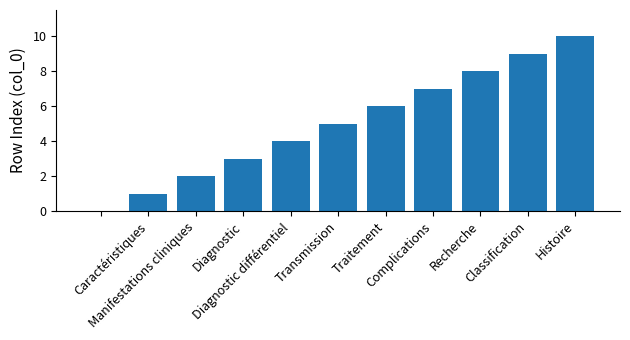

What is the sum of all values?

55